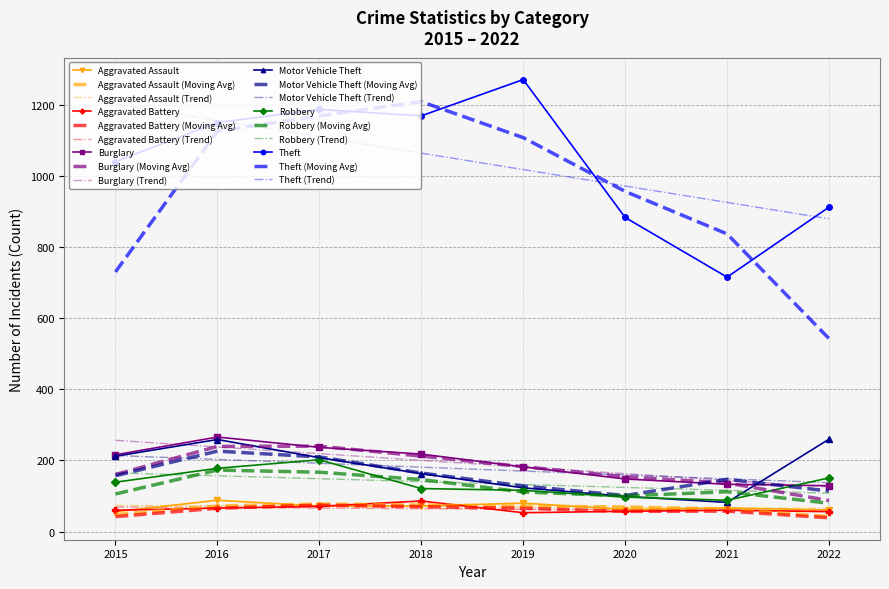

What is the maximum value for Robbery (Trend)?

165.1